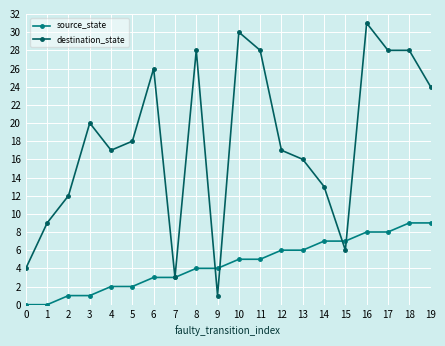

The value of source_state at 6 is 3. True or false?

True